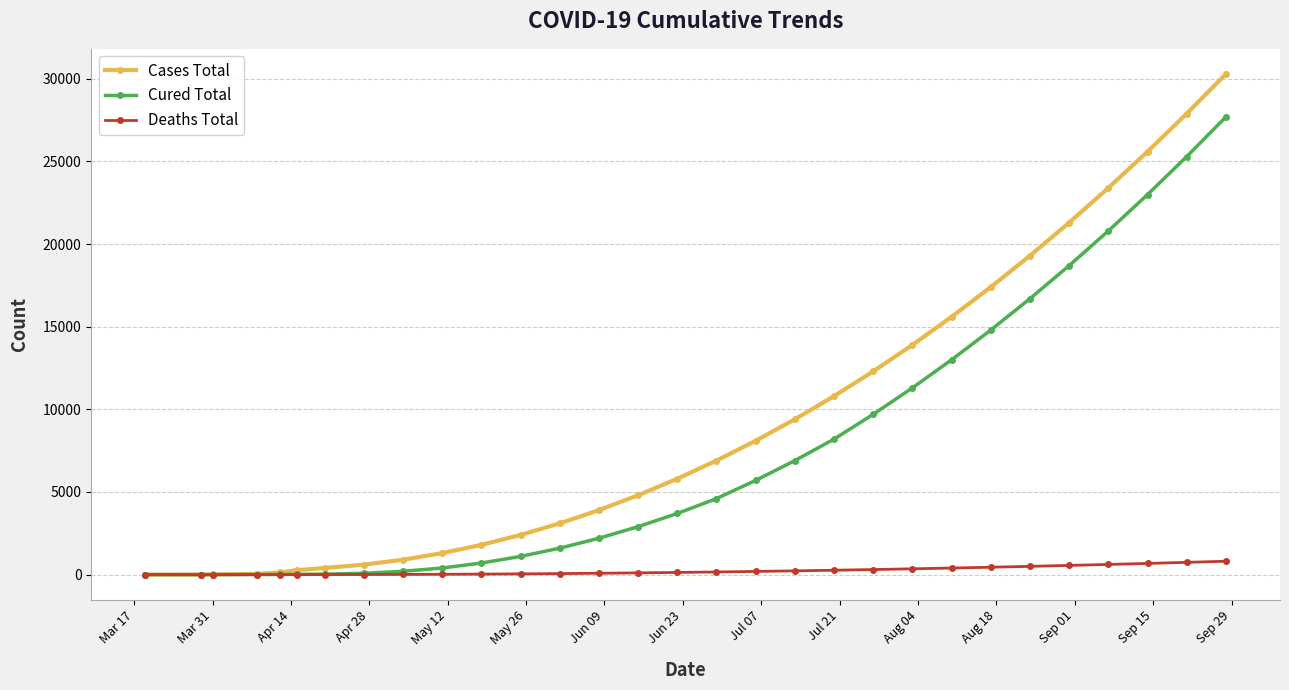

Does the chart display data point markers on the line(s)?

Yes